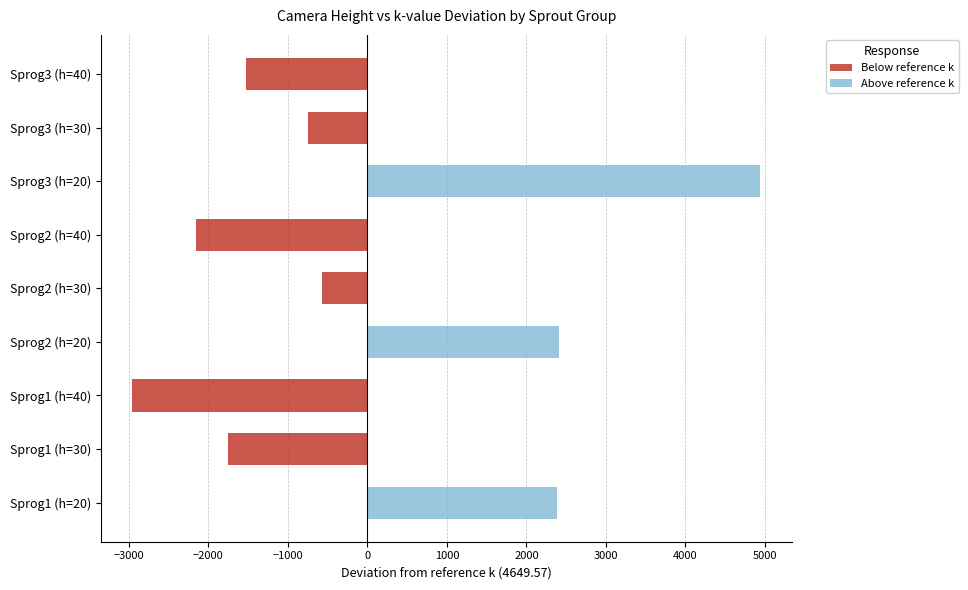

What are all the series names shown in the legend?

Below reference k, Above reference k